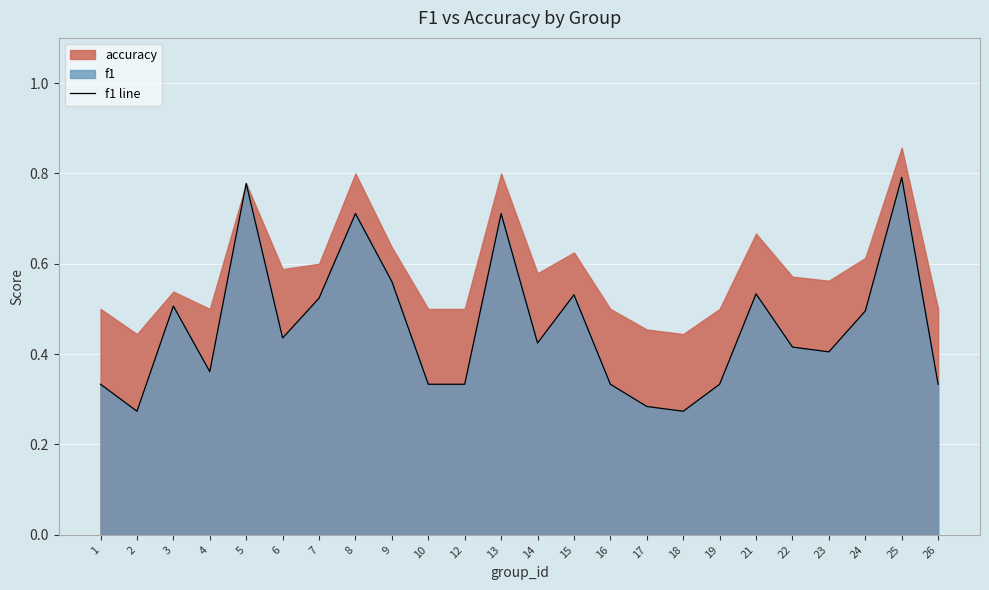

How many interior local peaks (higher than both neighbors) does the data have?

7